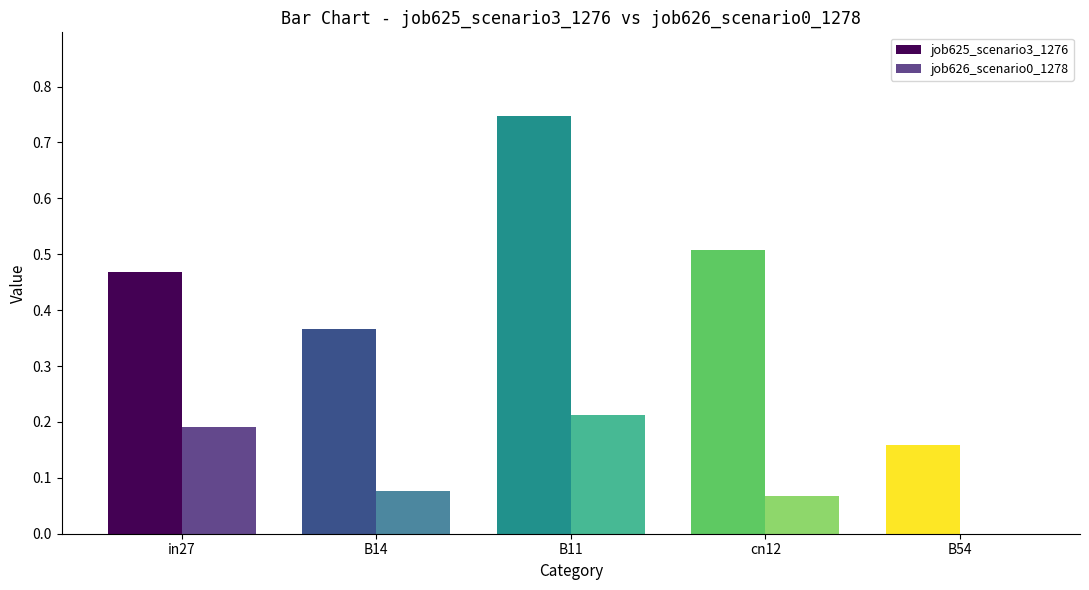

Count the job626_scenario0_1278 values in the range 0 to 1.

5